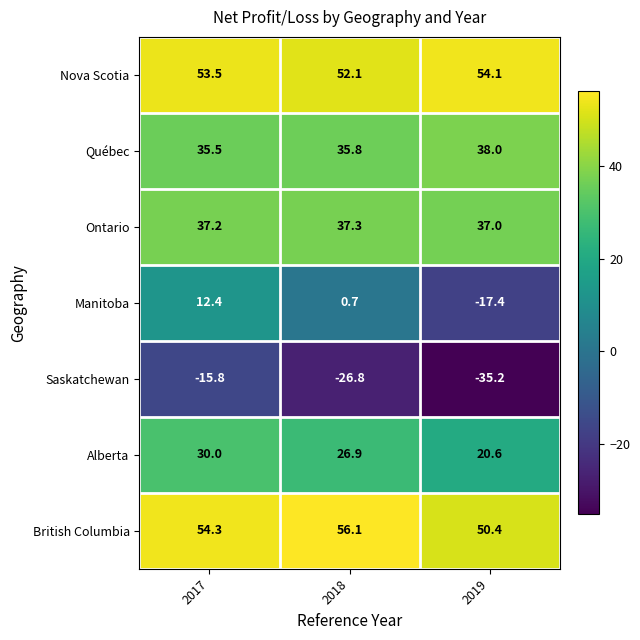

At which category is the sum across all series the highest?

2017